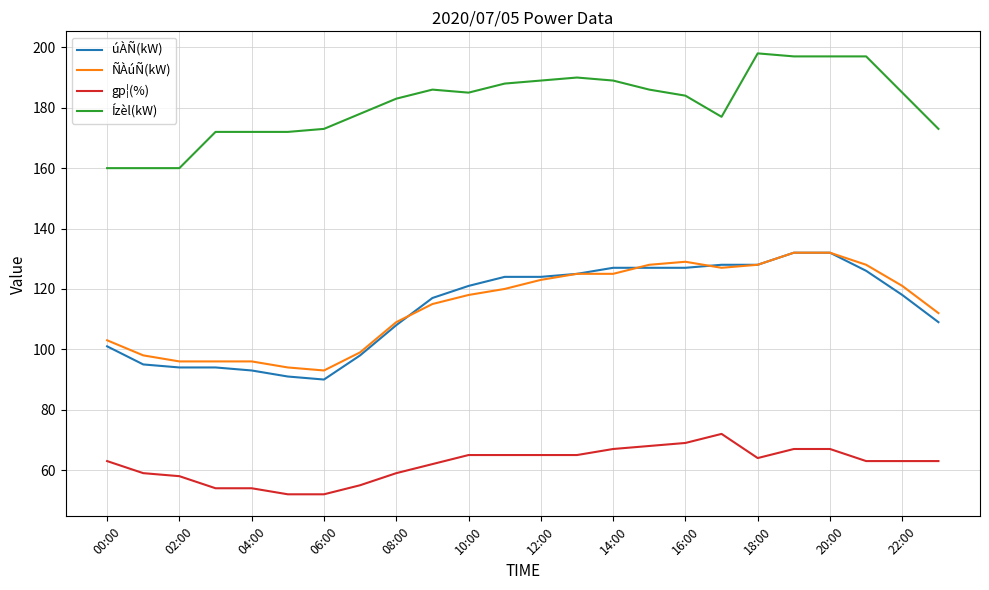

Which series has the largest total across all categories?

Ízèl(kW)